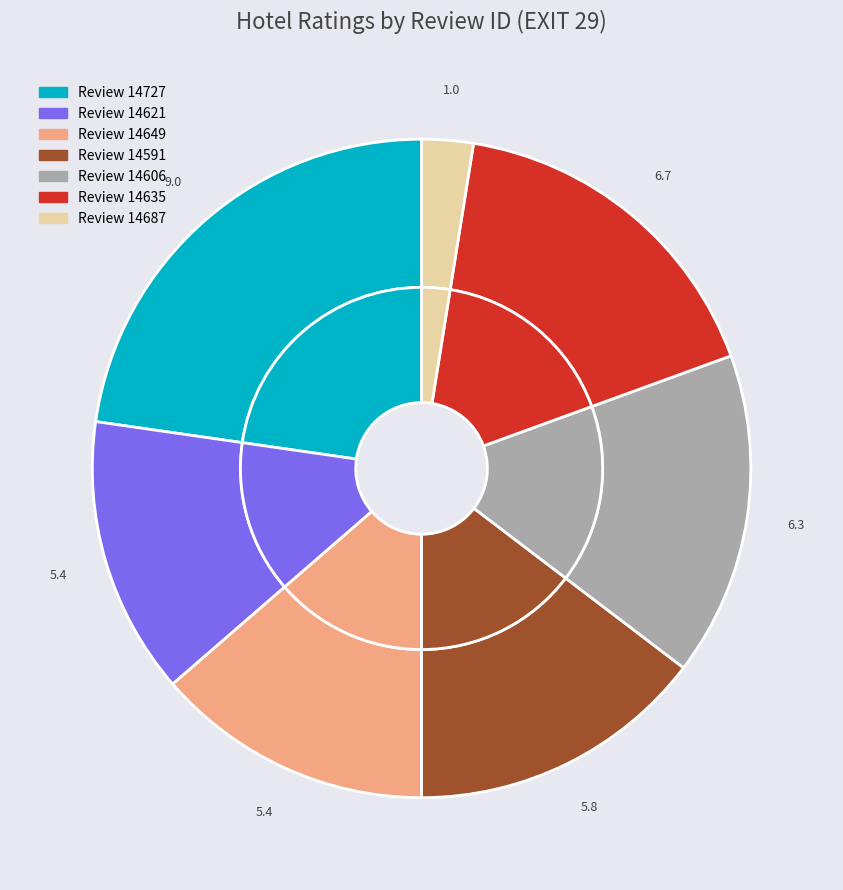

Is there any slice that represents more than half of the pie?

No